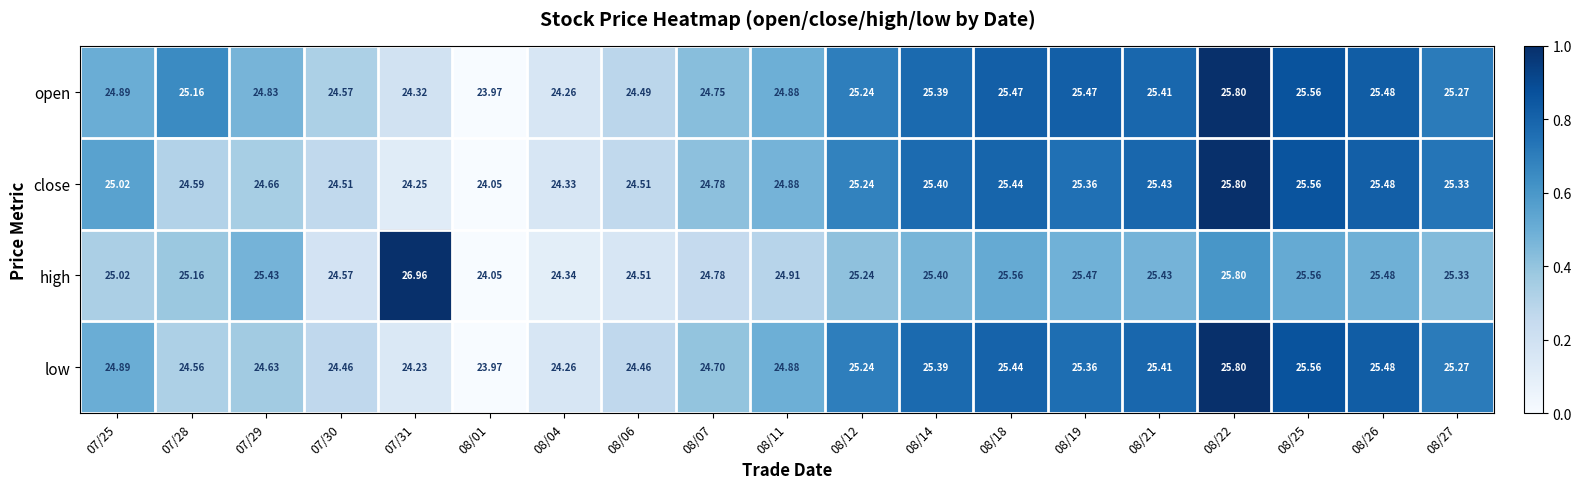

At which category is the sum across all series the highest?

08/22